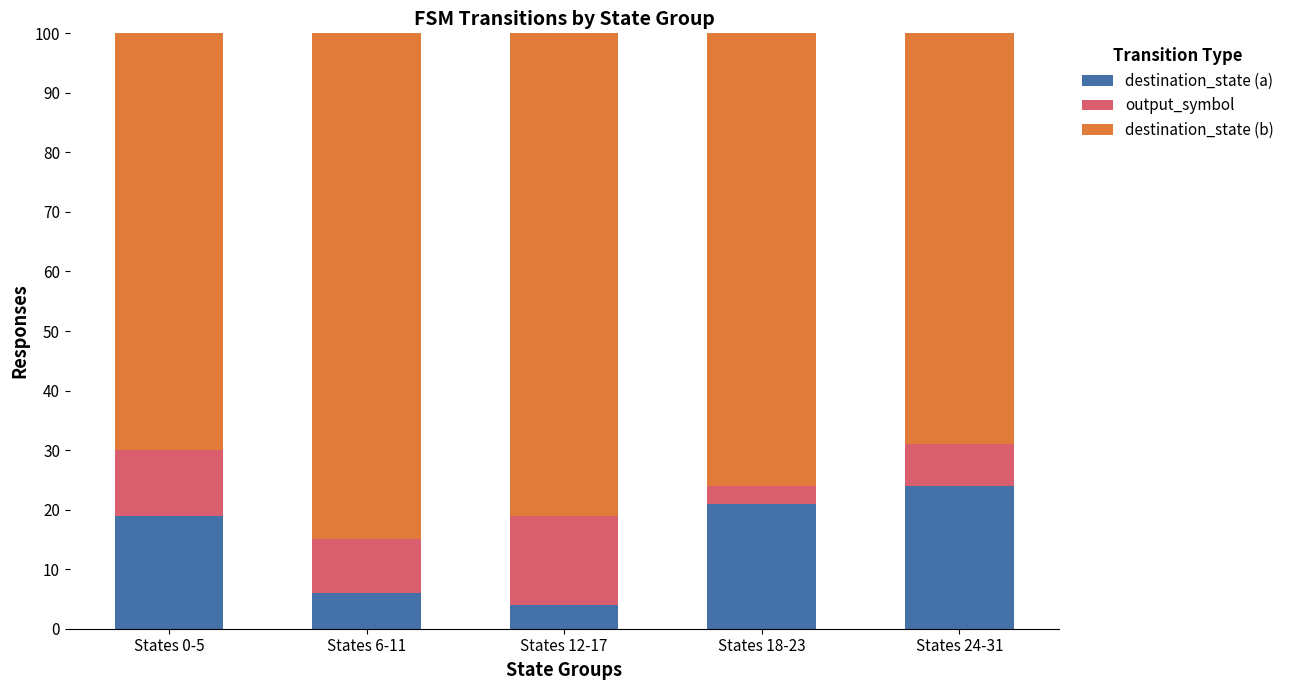

What is the total value across all series at States 0-5?

100